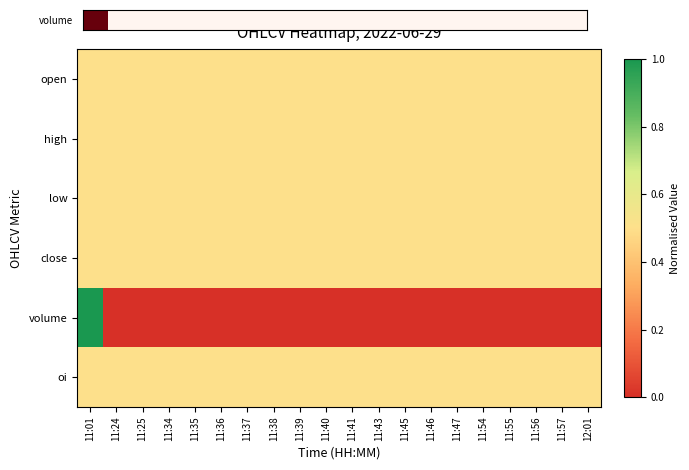

At which category is the sum across all series the highest?

11:01